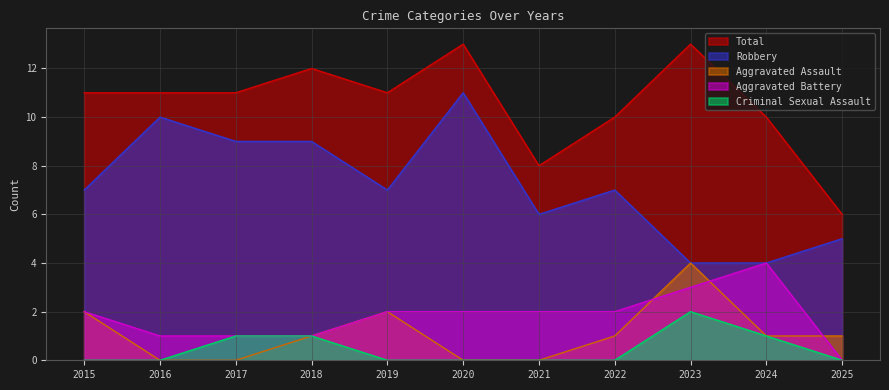

Which category has the highest value across all series?

2020